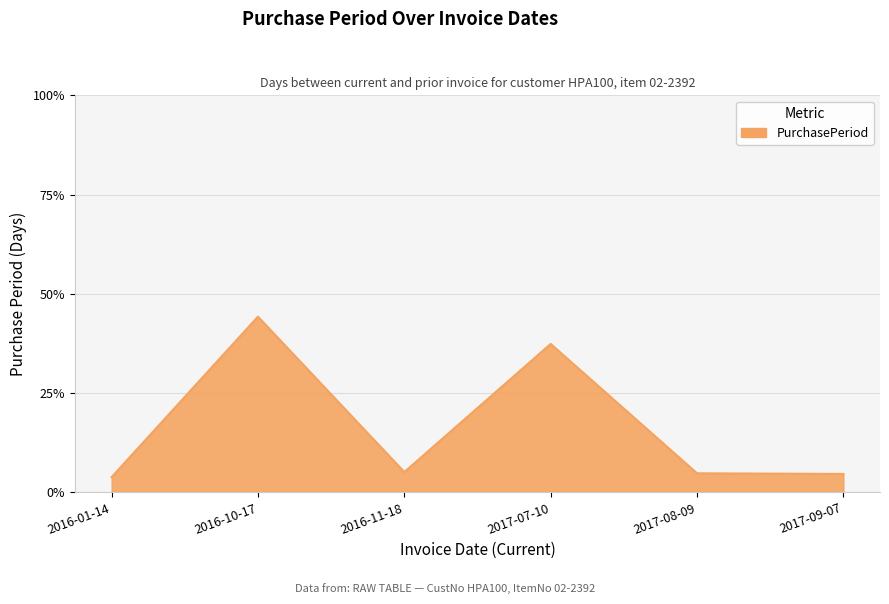

Between 2017-08-09 and 2017-07-10, which is larger?

2017-07-10